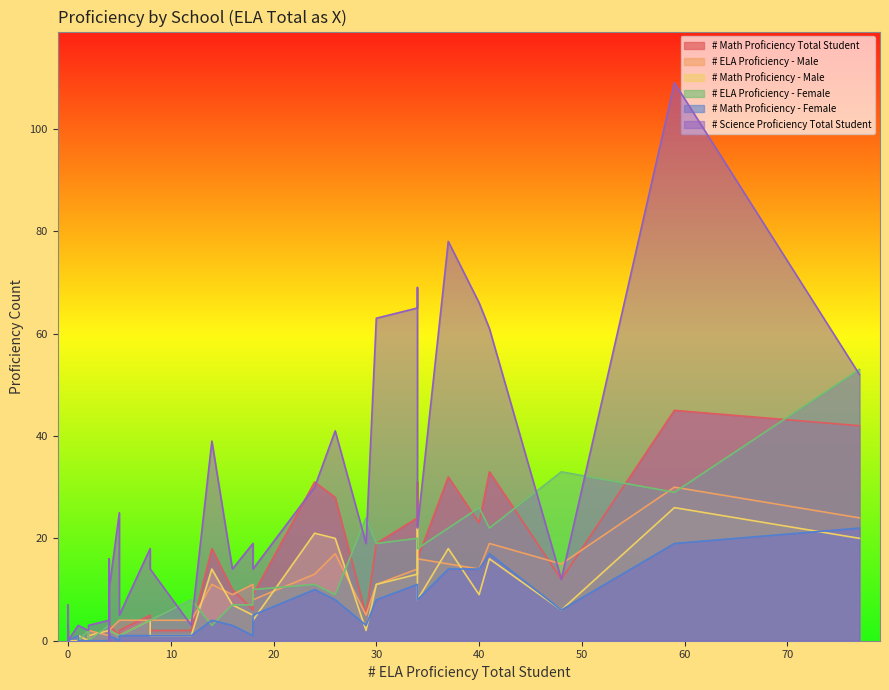

At which category does the chart reach its minimum across all series?

4